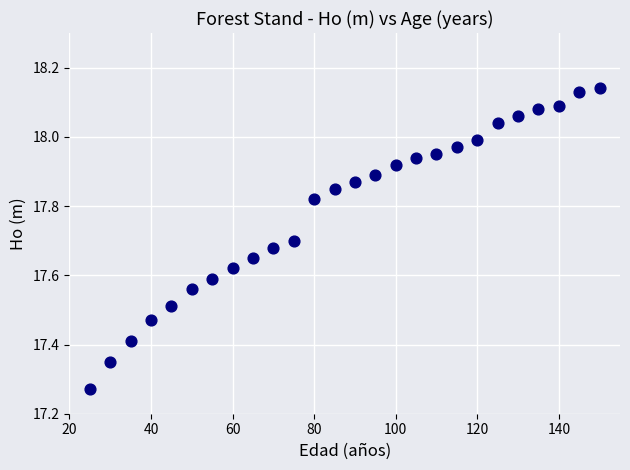

What is the range of Y values (max minus min)?

0.9